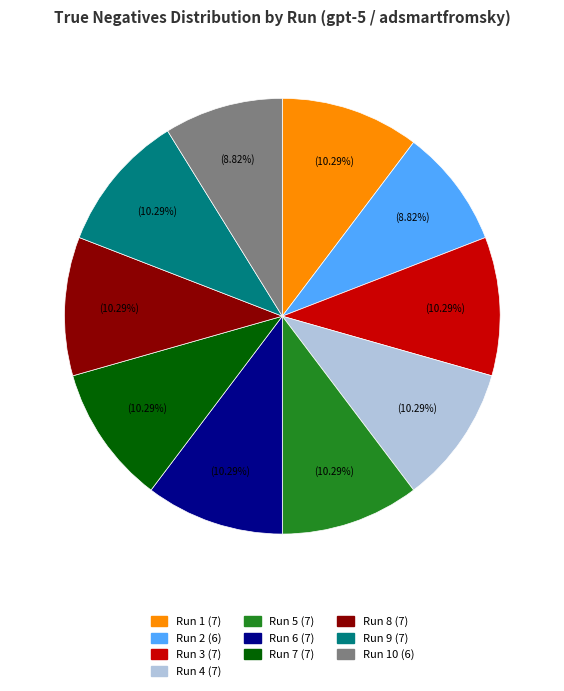

To the nearest percent, what is the average slice percentage?

10%